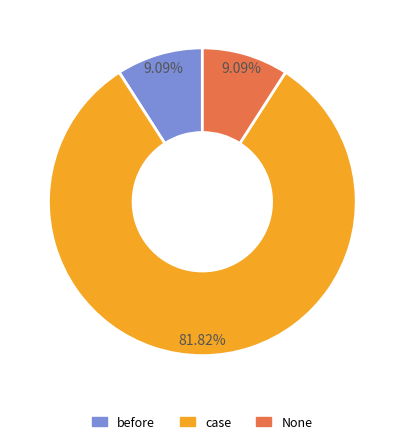

To the nearest percent, what portion does None represent?

9%